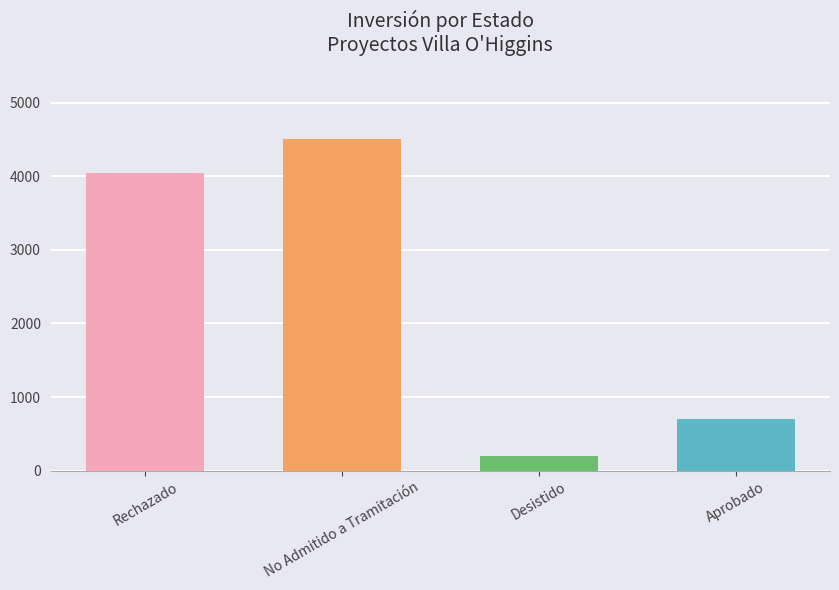

What is the label of the 3rd bar from the right?

No Admitido a Tramitación